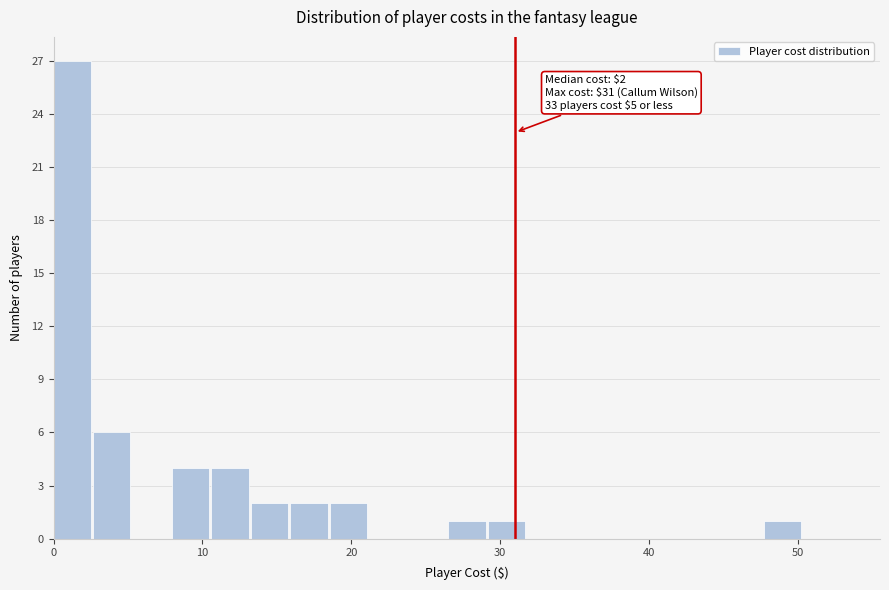

Read against the x-axis, roughly where is the centre of the tallest bar?

1